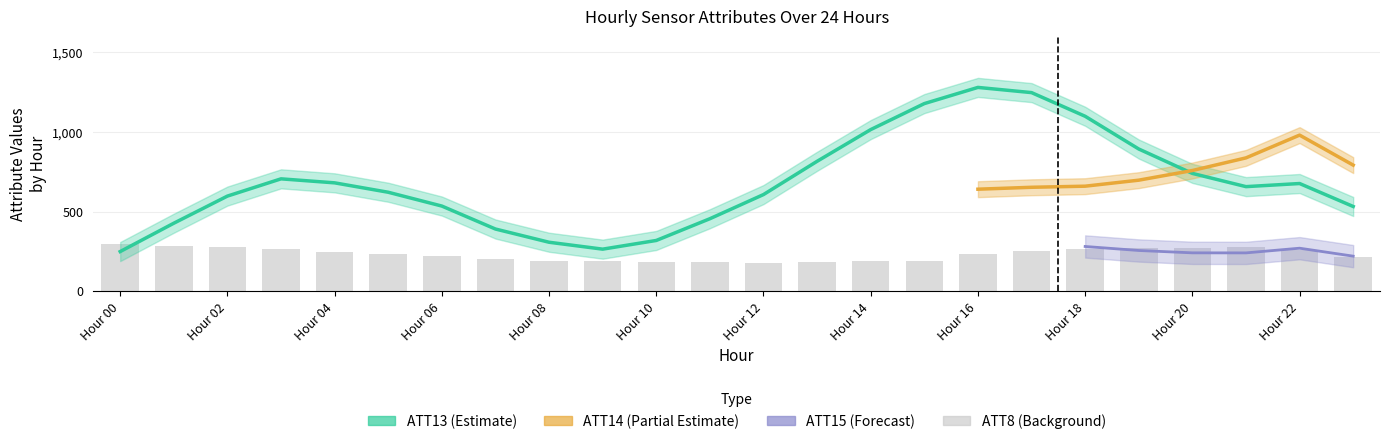

What position from the right is 23?

1